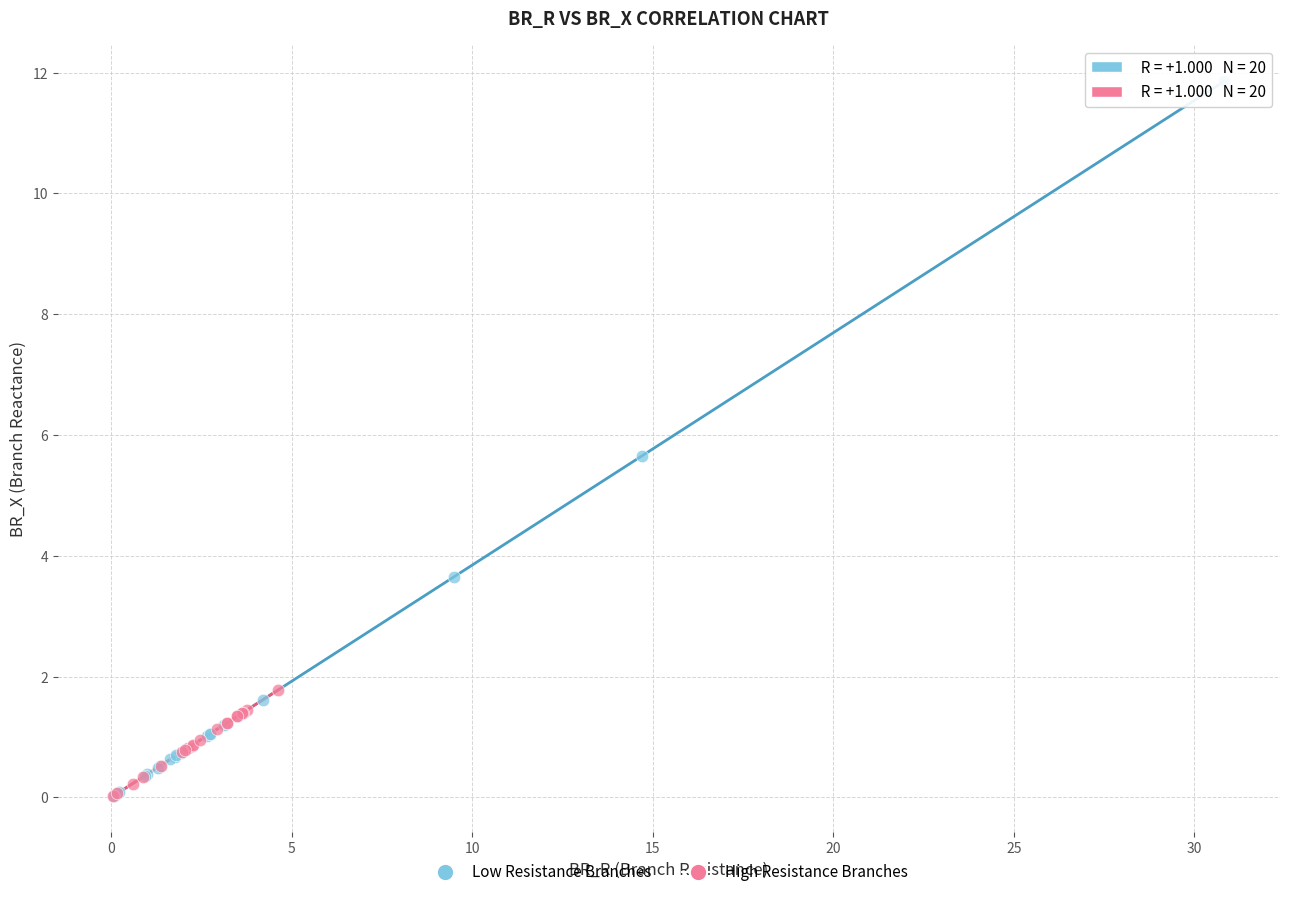

Which series has the widest spread of Y values?

Low Resistance Branches